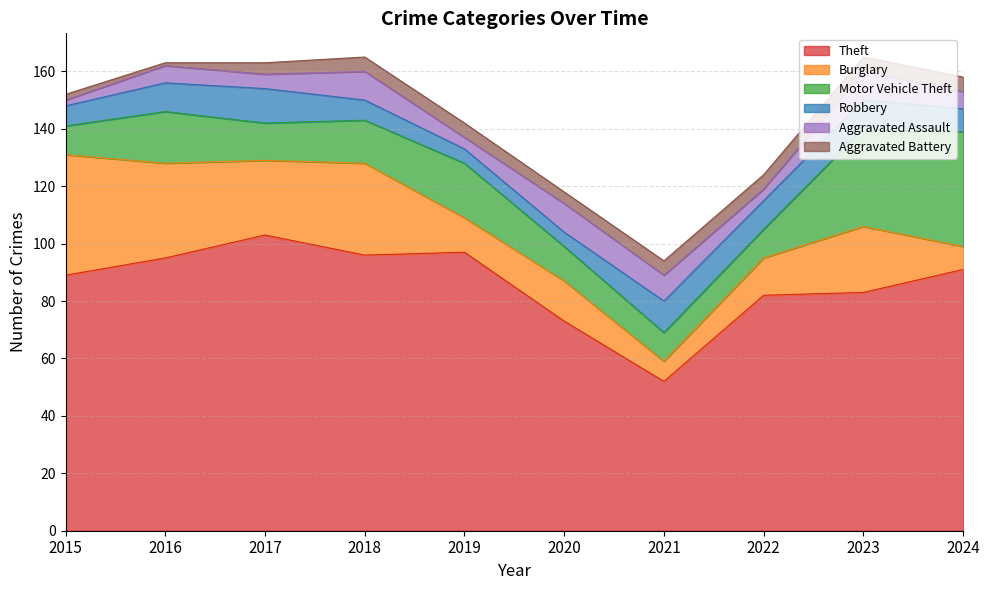

What is the sum of all Robbery values?

85